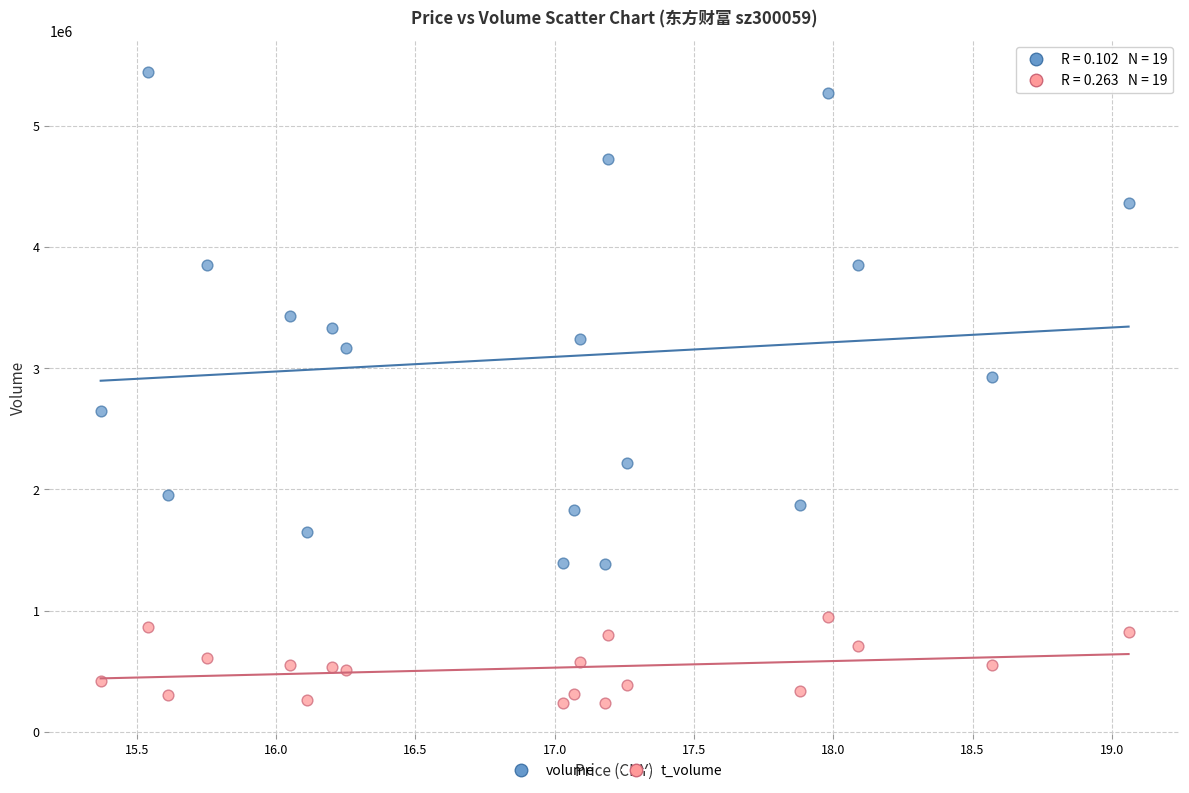

Which series has the widest spread of Y values?

volume